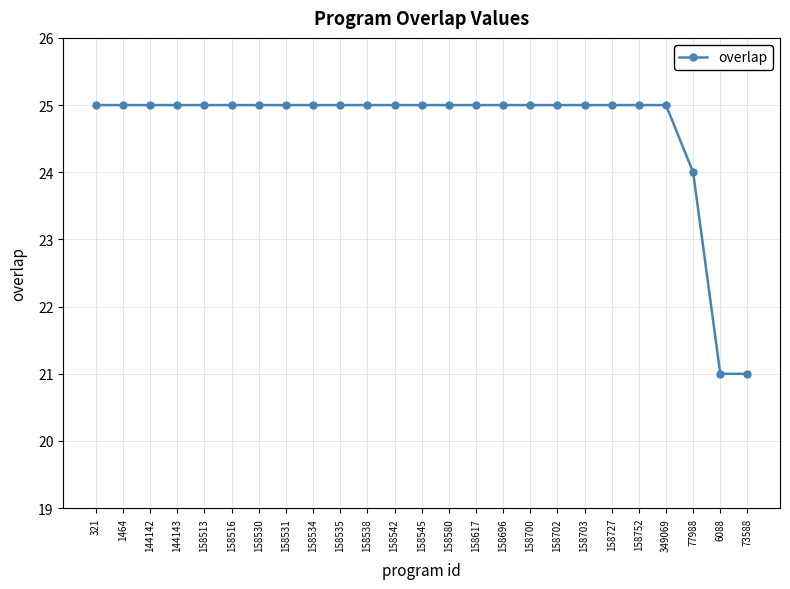

What is the label of the 13th point from the left?

158545